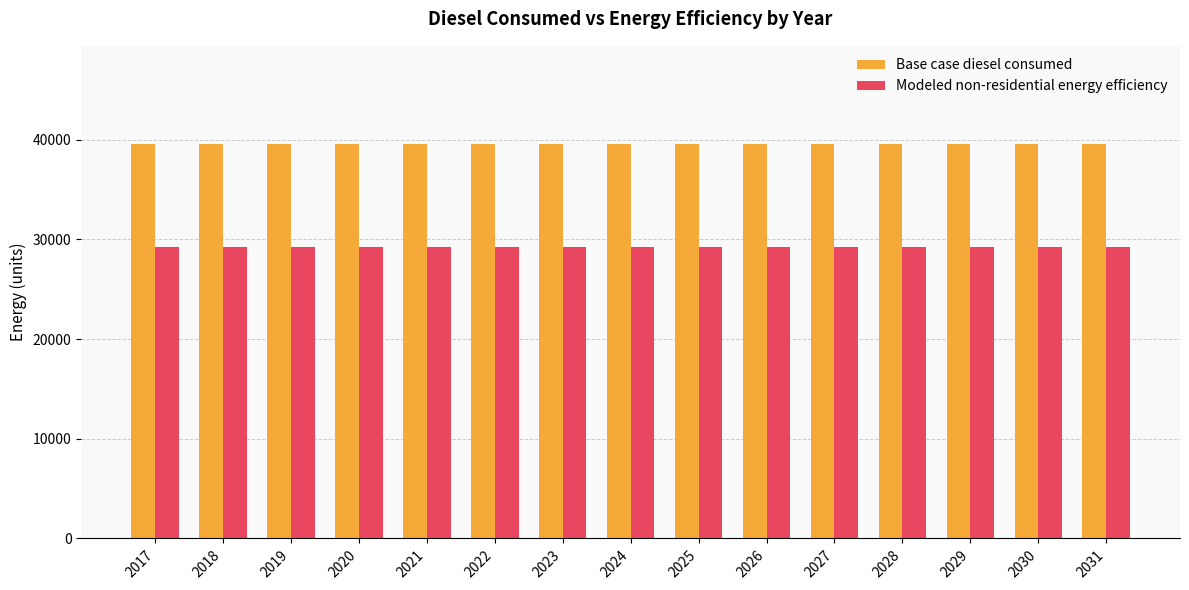

How many bars are there in total?

30